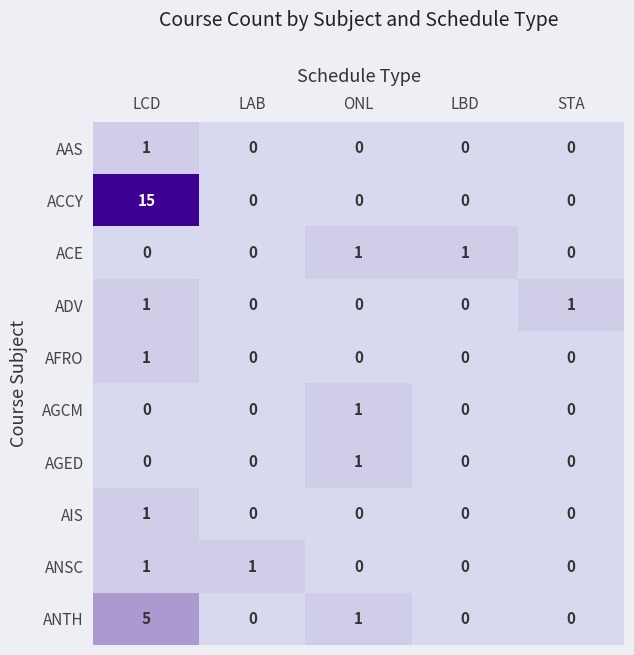

Which series has the largest total across all categories?

ACCY